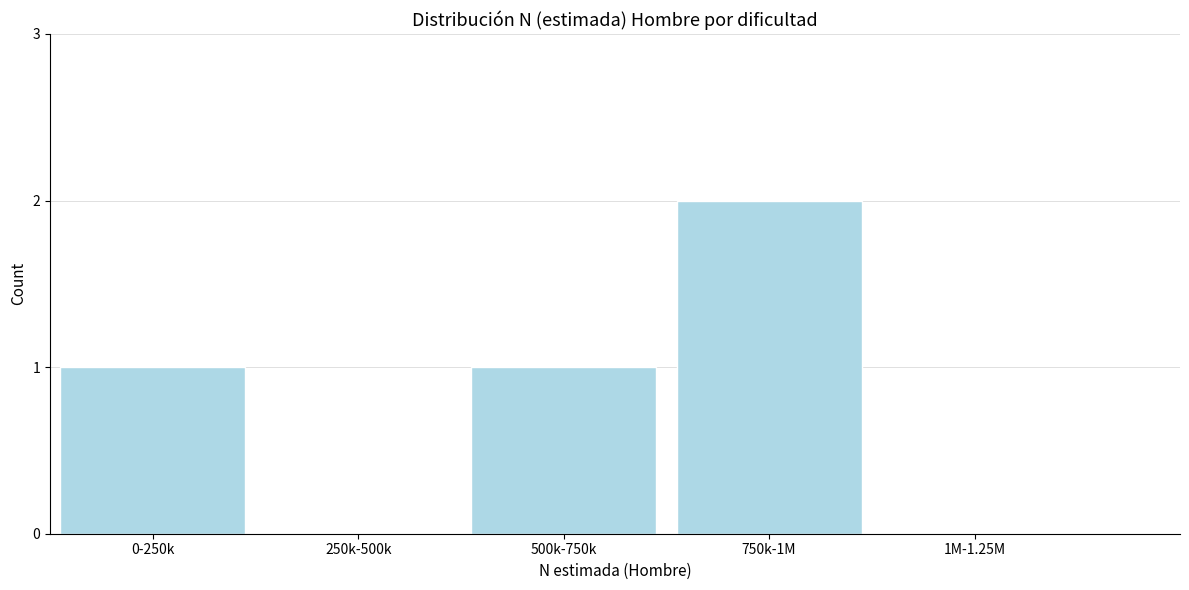

Reading left to right, extract all data points from this chart.

0-250k=1	250k-500k=0	500k-750k=1	750k-1M=2	1M-1.25M=0